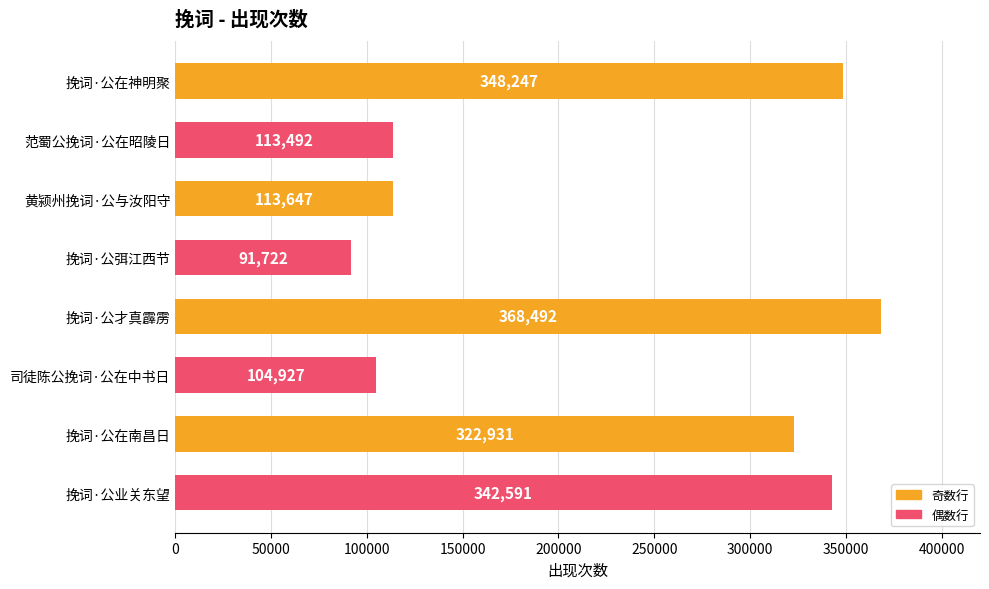

Which category has the lowest value across all series?

挽词·公弭江西节